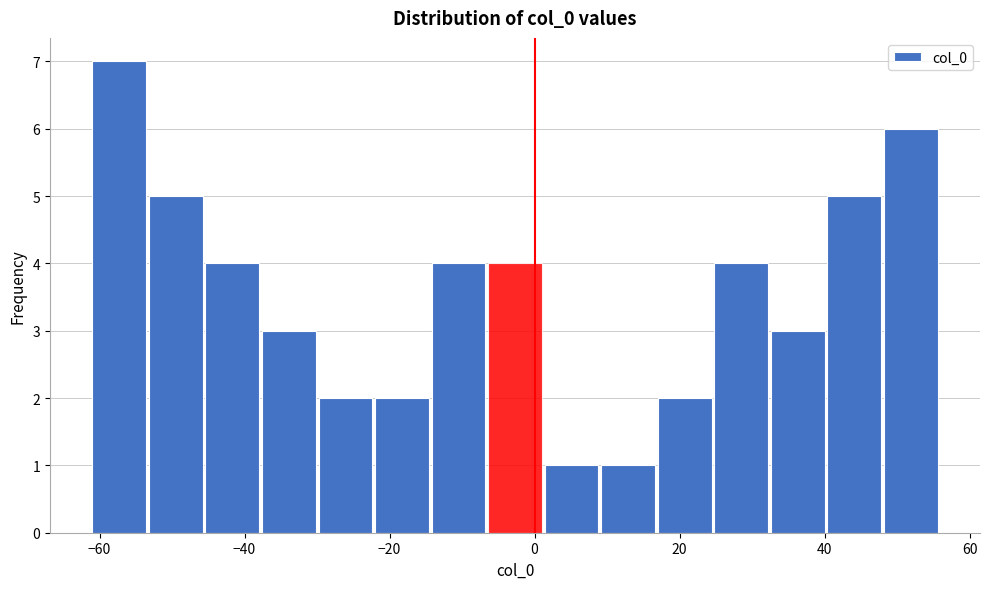

Around what value on the x-axis is the tallest bar? Give the approximate position of its centre, as read against the axis.

-58